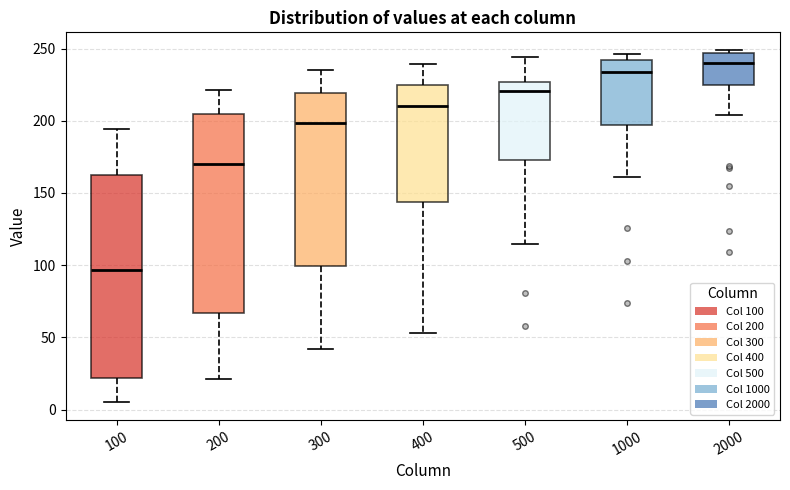

Which box's median line is the highest?

2000